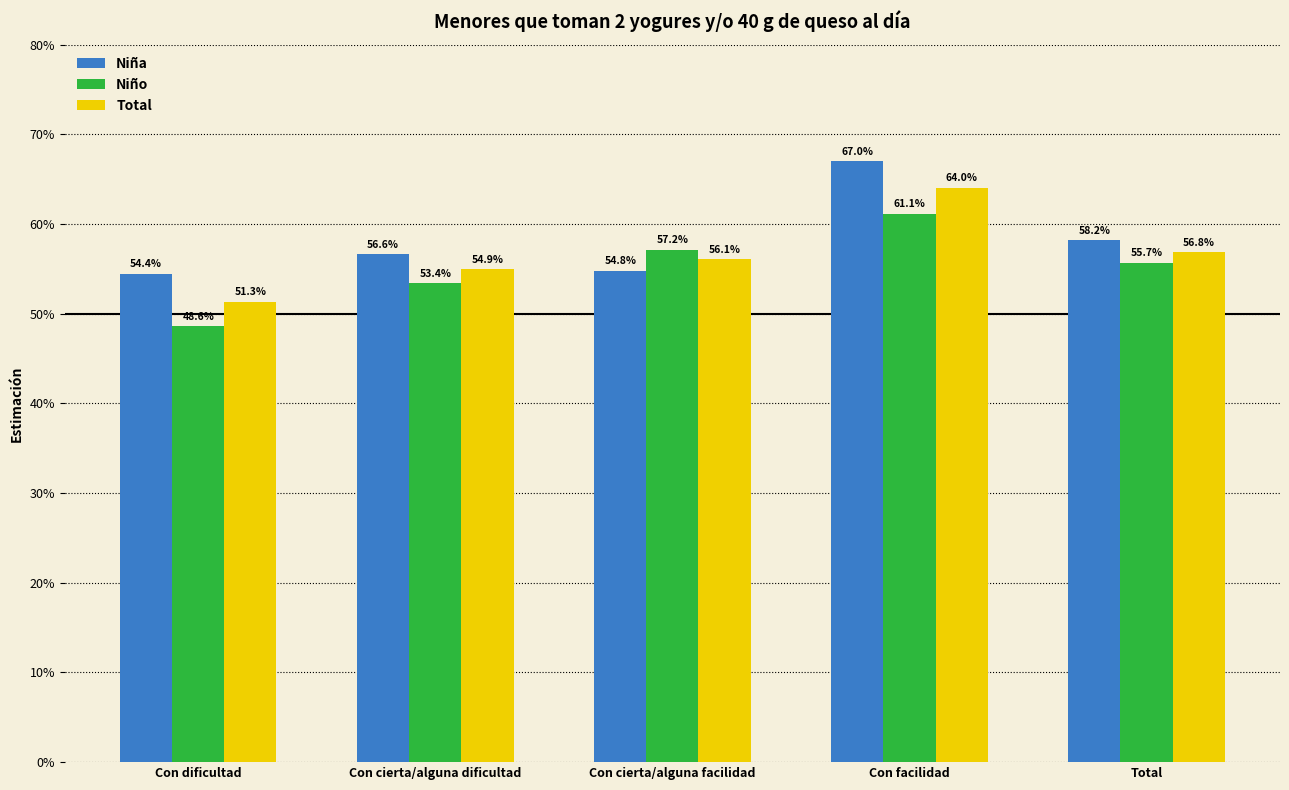

Reading left to right, transcribe all the data shown in this chart.

Niña: 0.5	0.6	0.5	0.7	0.6
Niño: 0.5	0.5	0.6	0.6	0.6
Total: 0.5	0.5	0.6	0.6	0.6